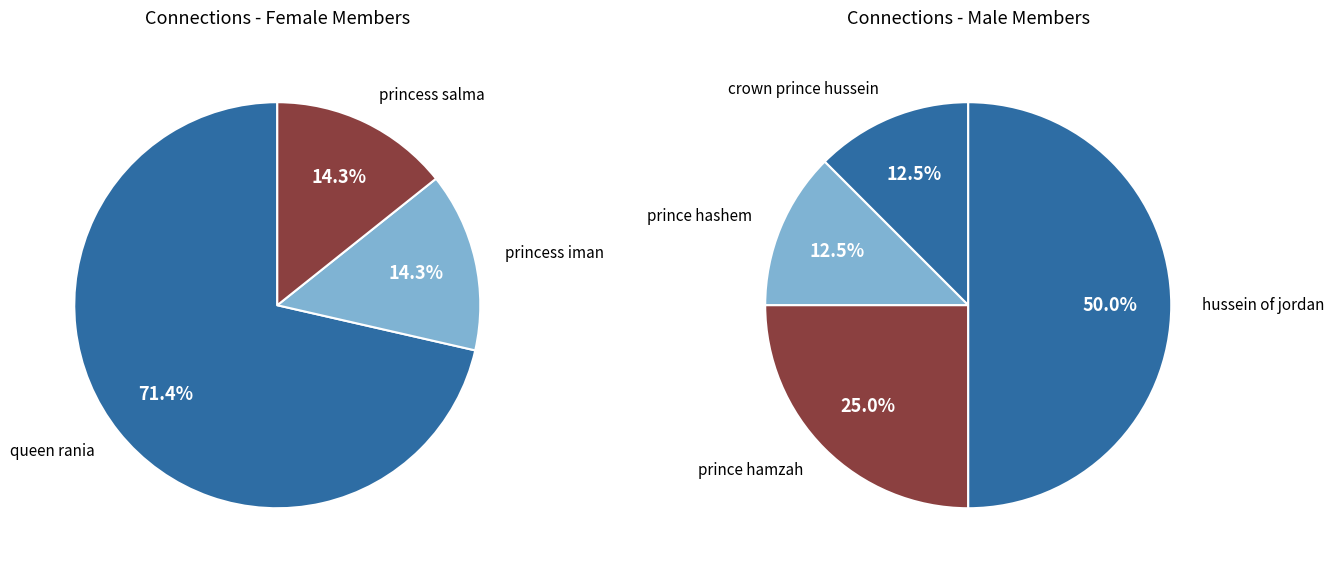

Does crown prince hussein account for over 50% of the chart?

No